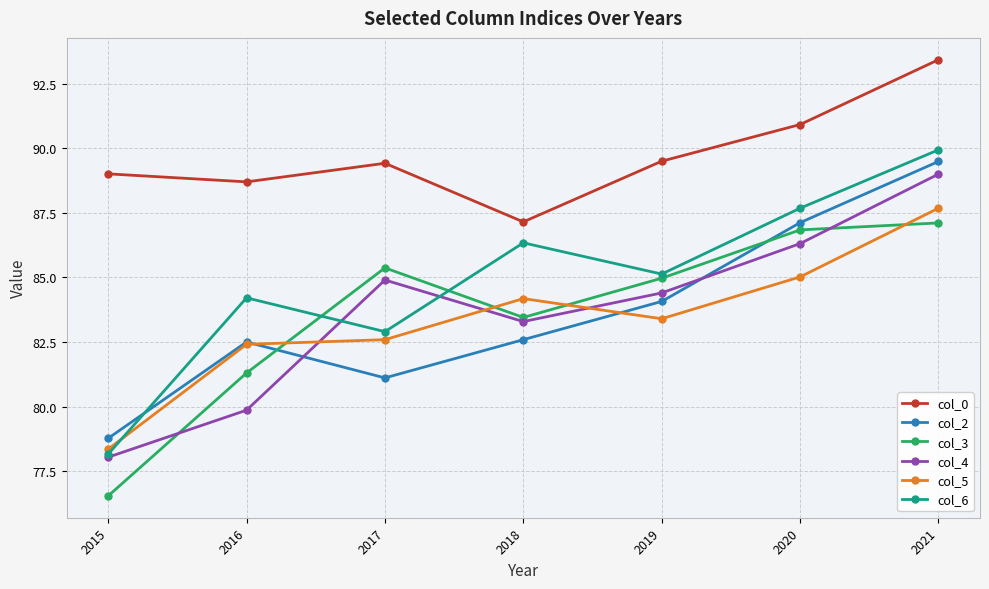

Which category has the lowest value in the col_6 series?

2015